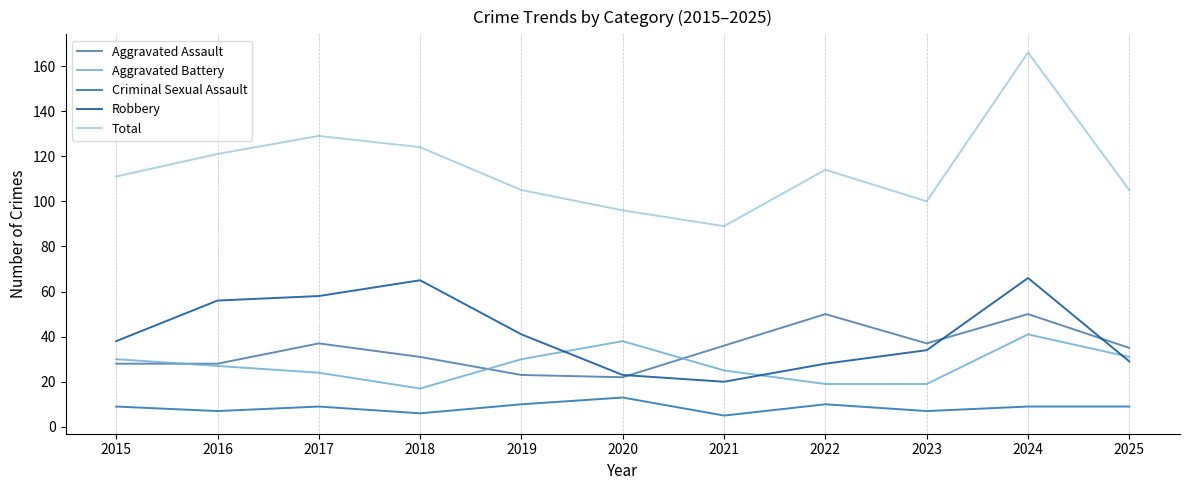

The Robbery series shows 28 at 2022. True or false?

True